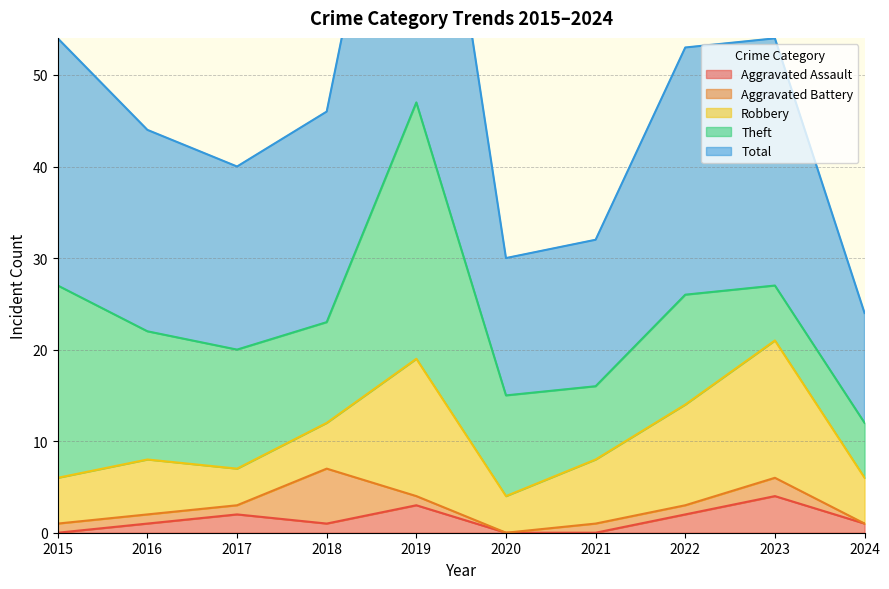

How many categories are shown in the chart?

10